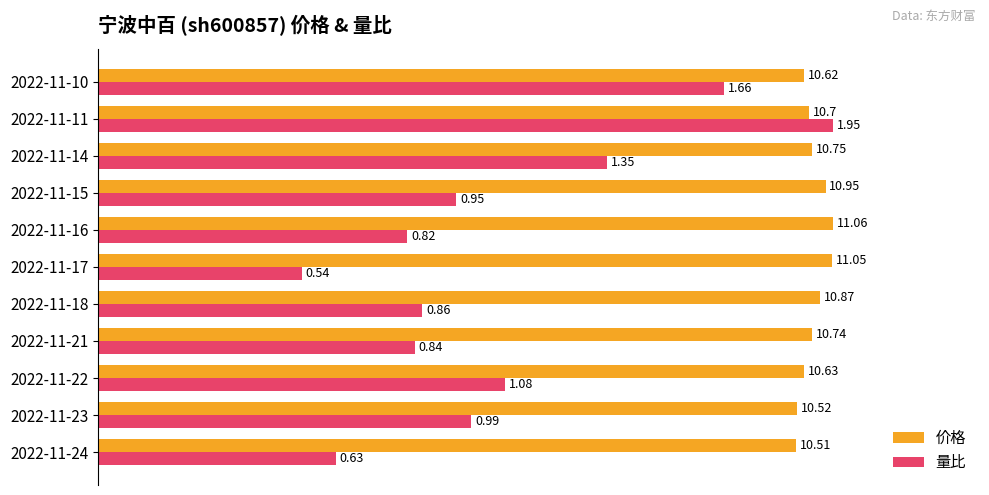

What are all the series names shown in the legend?

价格, 量比